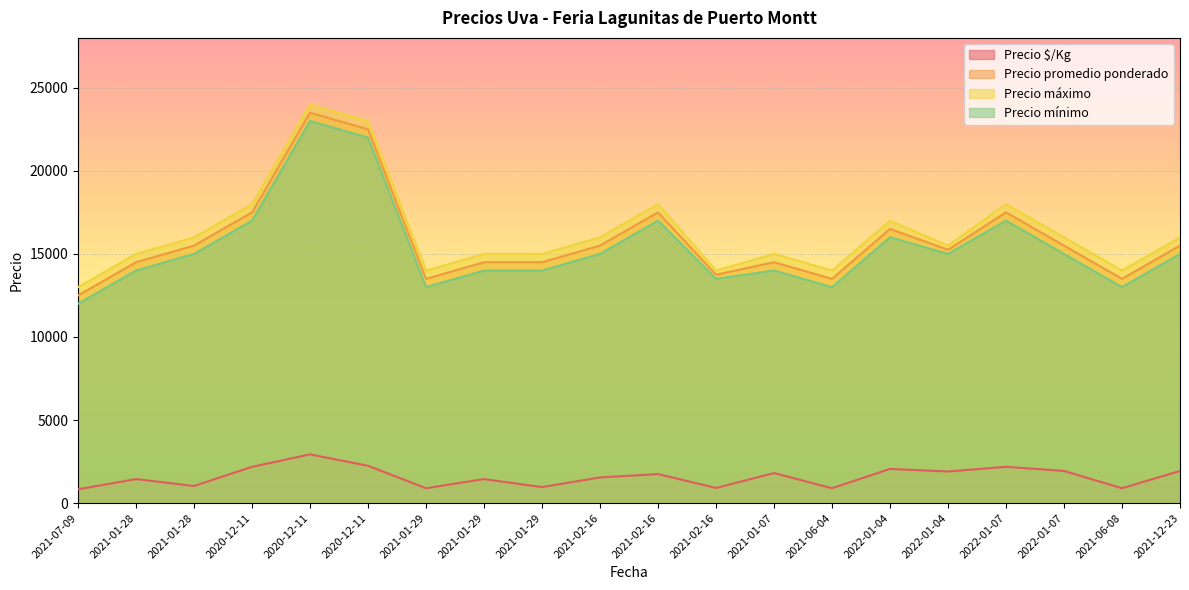

Reading left to right, transcribe all the data shown in this chart.

Precio $/Kg: 2021-07-09=833	2021-01-28=1450	2021-01-28=1033	2020-12-11=2188	2020-12-11=2938	2020-12-11=2250	2021-01-29=900	2021-01-29=1450	2021-01-29=967	2021-02-16=1550	2021-02-16=1750	2021-02-16=917	2021-01-07=1812	2021-06-04=900	2022-01-04=2062	2022-01-04=1906	2022-01-07=2188	2022-01-07=1938	2021-06-08=900	2021-12-23=1938
Precio promedio ponderado: 2021-07-09=12500	2021-01-28=14500	2021-01-28=15500	2020-12-11=17500	2020-12-11=23500	2020-12-11=22500	2021-01-29=13500	2021-01-29=14500	2021-01-29=14500	2021-02-16=15500	2021-02-16=17500	2021-02-16=13750	2021-01-07=14500	2021-06-04=13500	2022-01-04=16500	2022-01-04=15250	2022-01-07=17500	2022-01-07=15500	2021-06-08=13500	2021-12-23=15500
Precio máximo: 2021-07-09=13000	2021-01-28=15000	2021-01-28=16000	2020-12-11=18000	2020-12-11=24000	2020-12-11=23000	2021-01-29=14000	2021-01-29=15000	2021-01-29=15000	2021-02-16=16000	2021-02-16=18000	2021-02-16=14000	2021-01-07=15000	2021-06-04=14000	2022-01-04=17000	2022-01-04=15500	2022-01-07=18000	2022-01-07=16000	2021-06-08=14000	2021-12-23=16000
Precio mínimo: 2021-07-09=12000	2021-01-28=14000	2021-01-28=15000	2020-12-11=17000	2020-12-11=23000	2020-12-11=22000	2021-01-29=13000	2021-01-29=14000	2021-01-29=14000	2021-02-16=15000	2021-02-16=17000	2021-02-16=13500	2021-01-07=14000	2021-06-04=13000	2022-01-04=16000	2022-01-04=15000	2022-01-07=17000	2022-01-07=15000	2021-06-08=13000	2021-12-23=15000